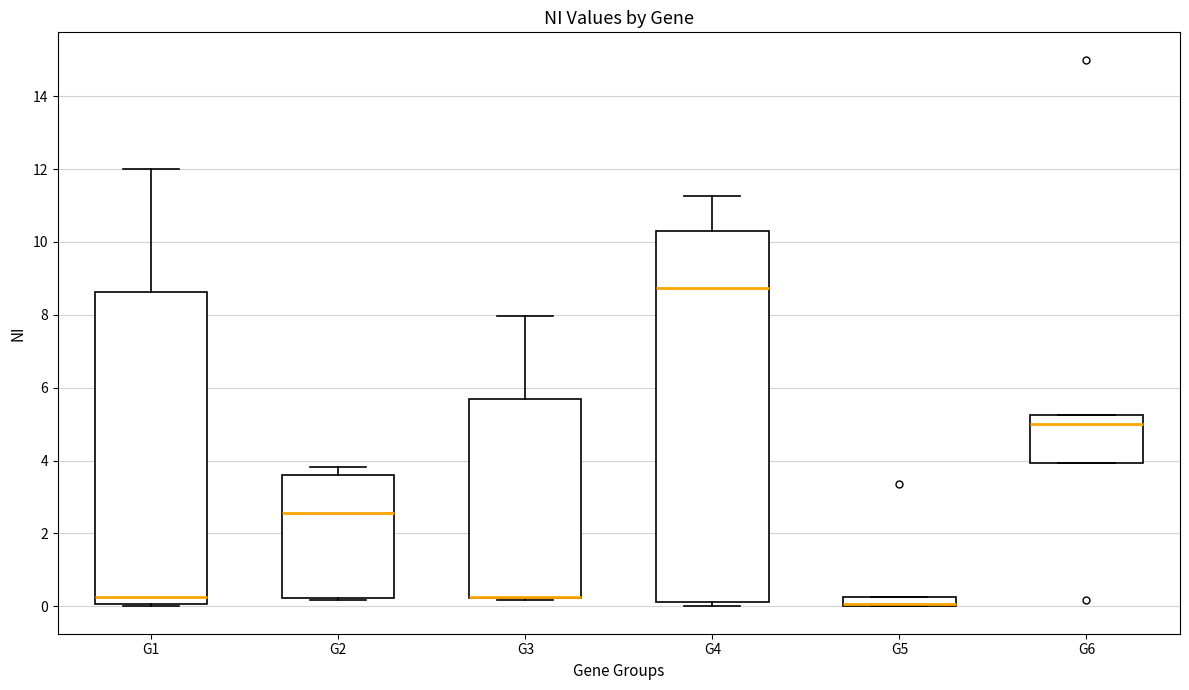

Where is the lower edge of the box for G3 on the y-axis? The values are not printed on the chart, so give them approximately, as read against the axis.

0.2